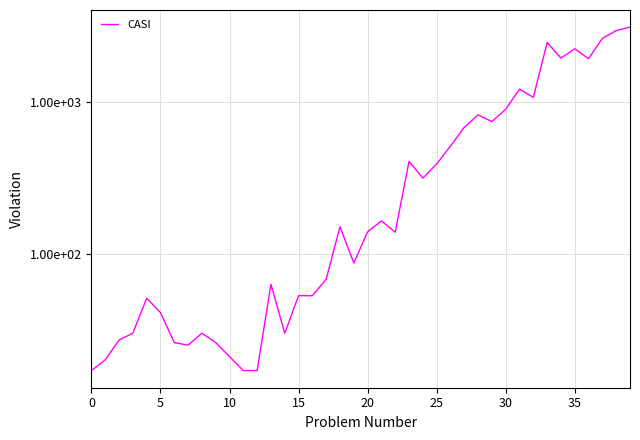

What is the difference between the values at 14 and 13?

33